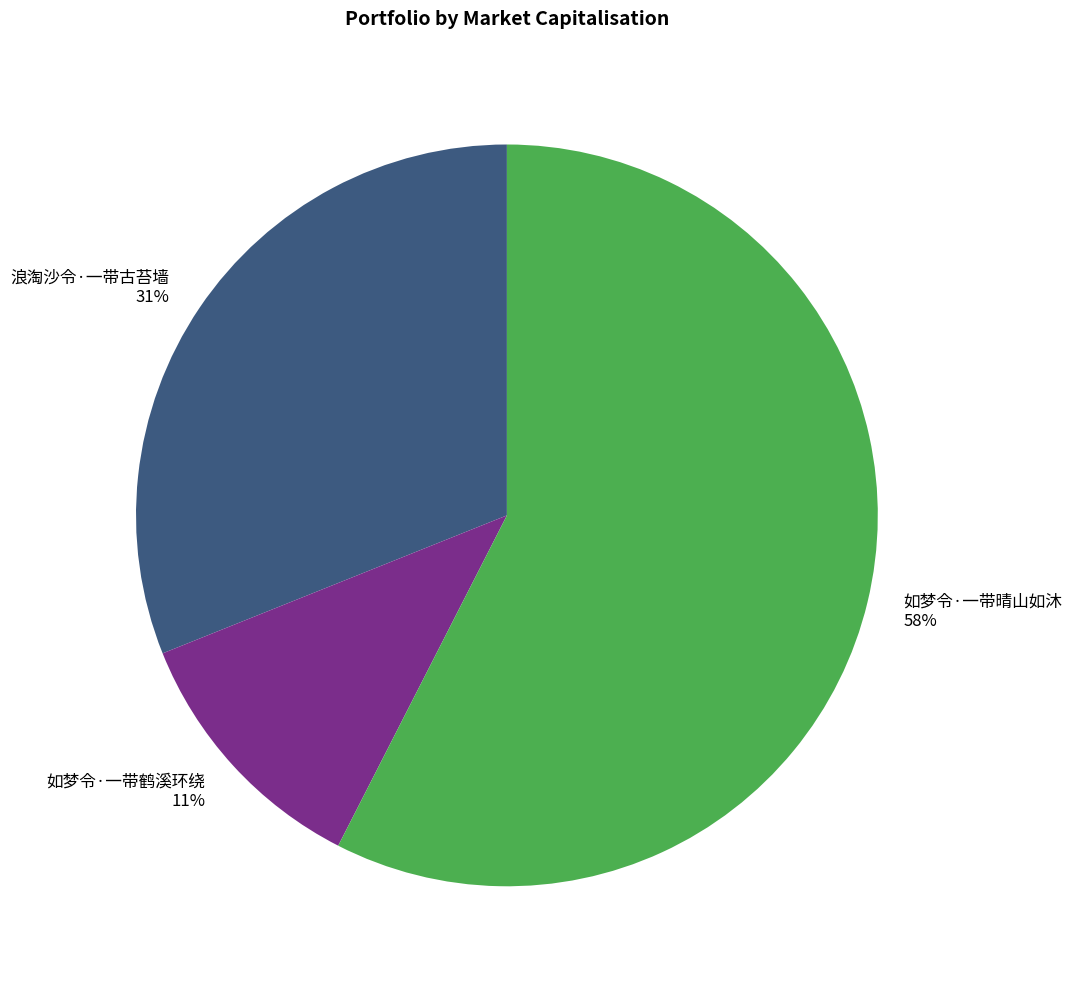

The 如梦令·一带晴山如沐 slice represents 51% of the pie. True or false?

False